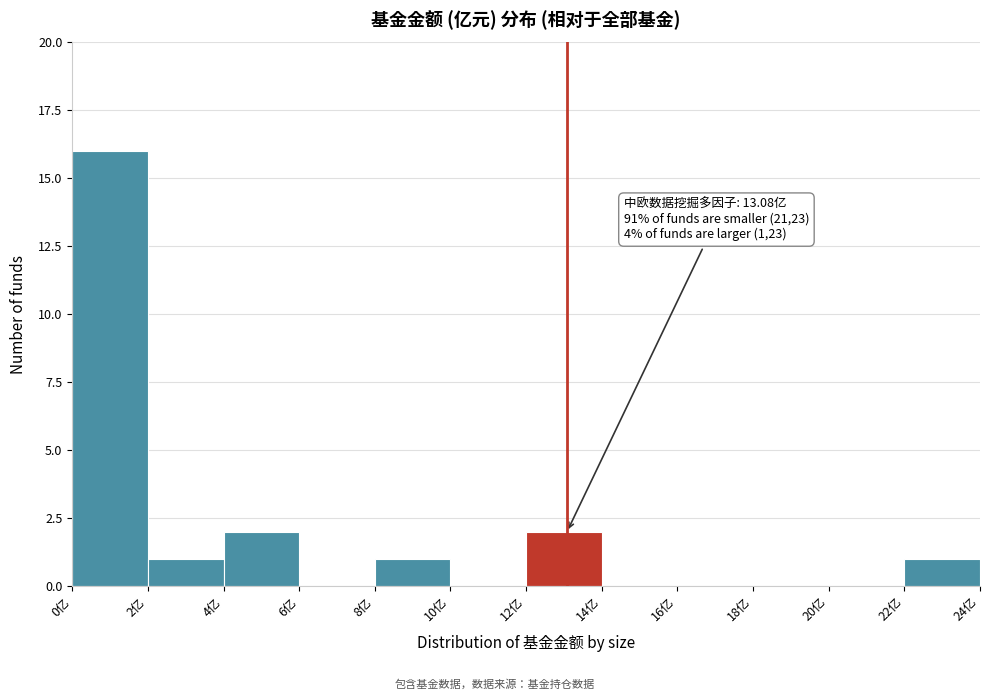

Over which range of the x-axis is the bar tallest?

0 to 2